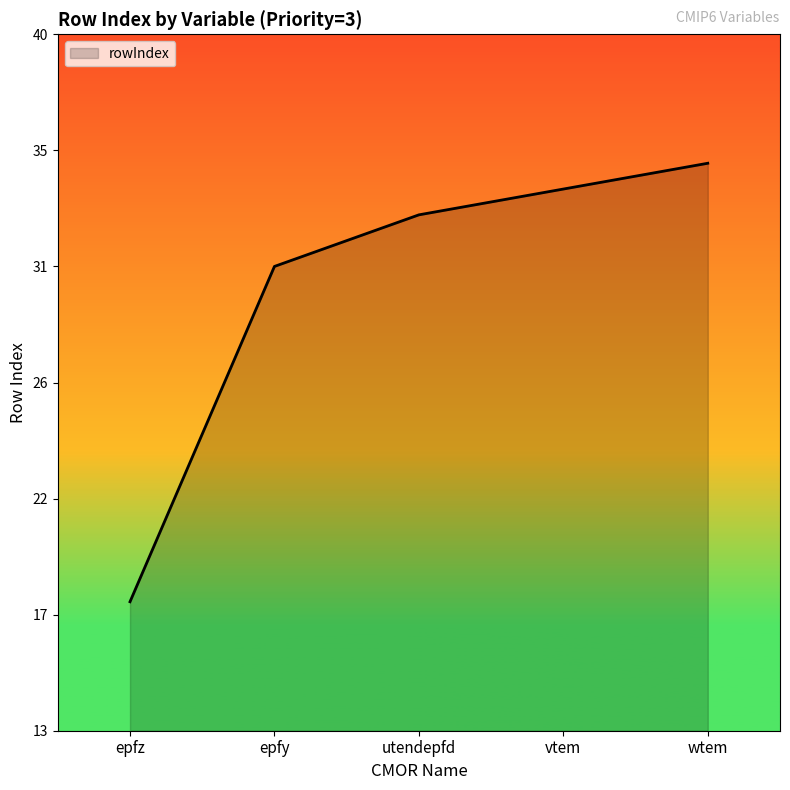

Does the chart have visible grid lines?

No